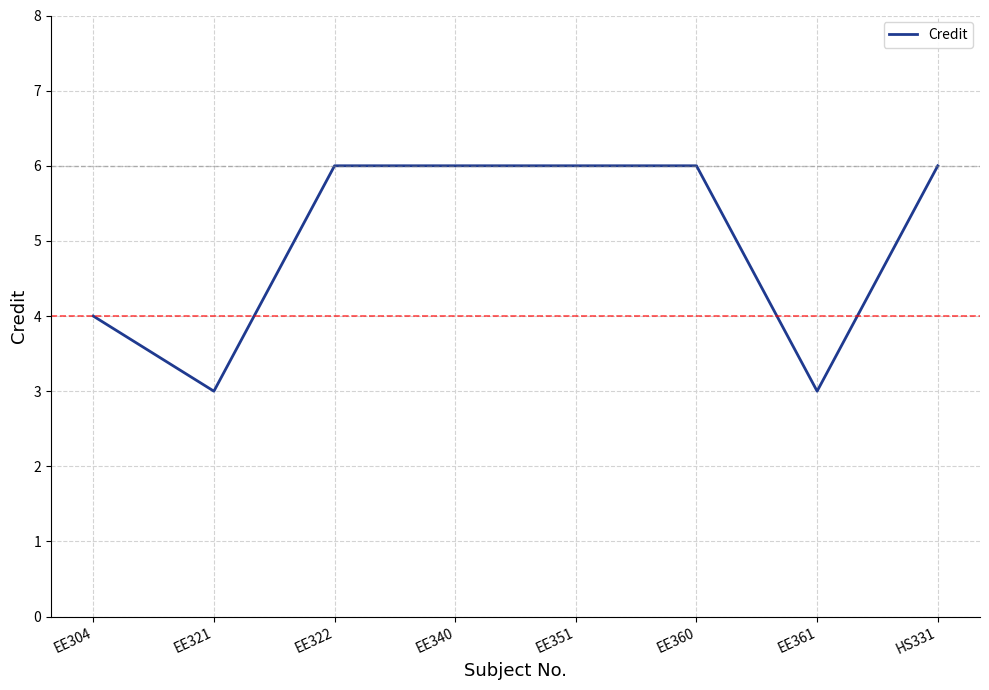

Which has a higher value, EE321 or EE304?

EE304